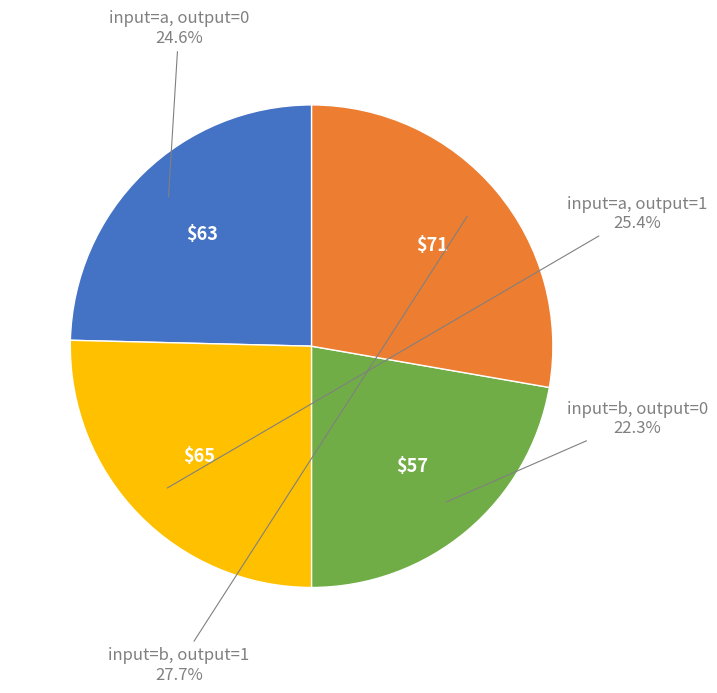

Is there a majority slice in this chart?

No